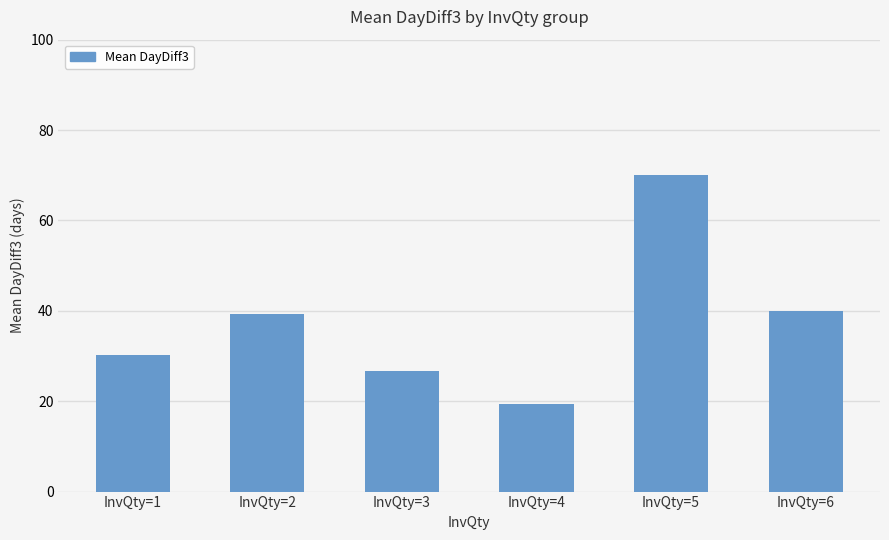

Read the value at InvQty=4.

19.3